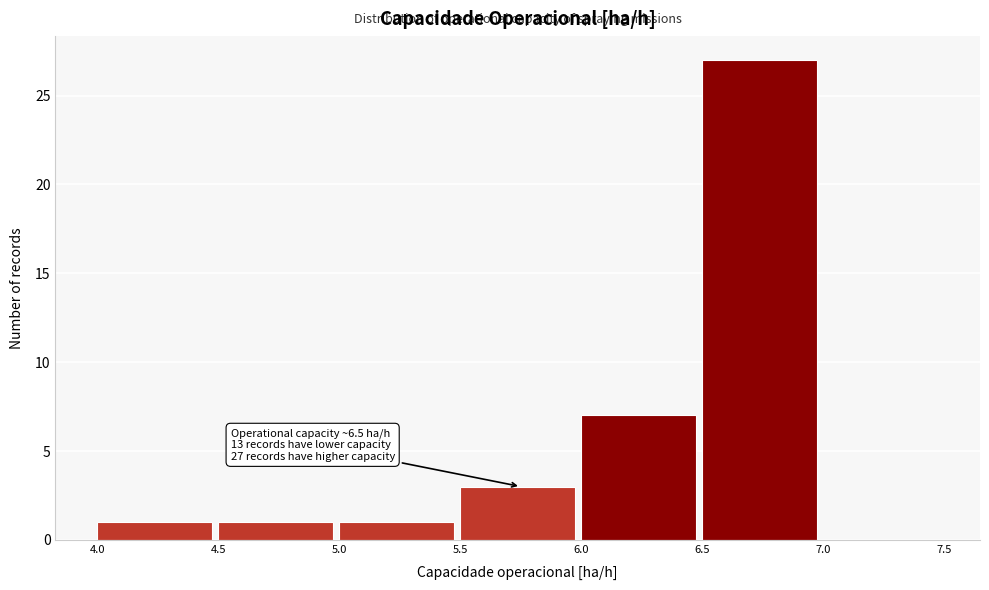

Which range on the x-axis has the tallest bar?

6.5 to 7.0